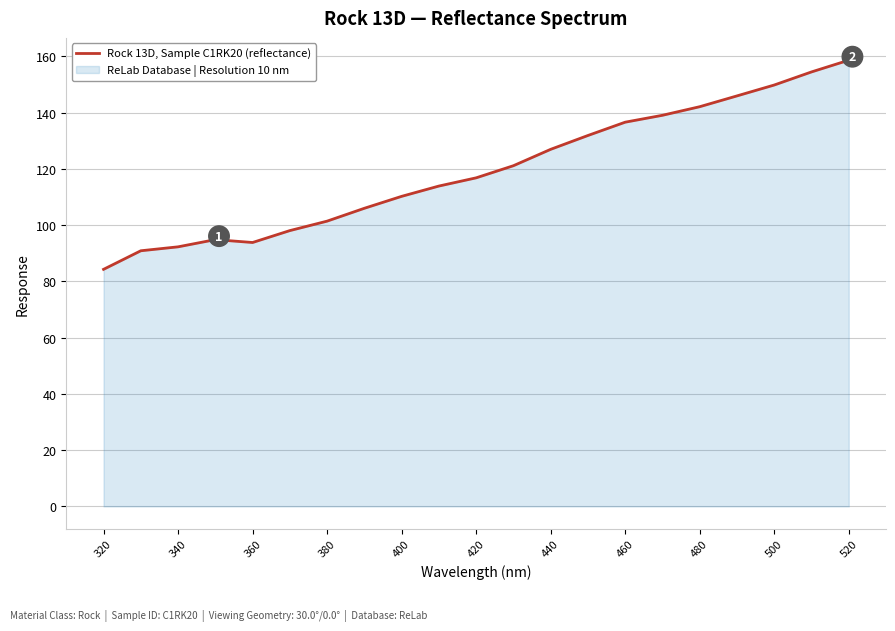

Is it true that the value at 520 is 266.4?

False